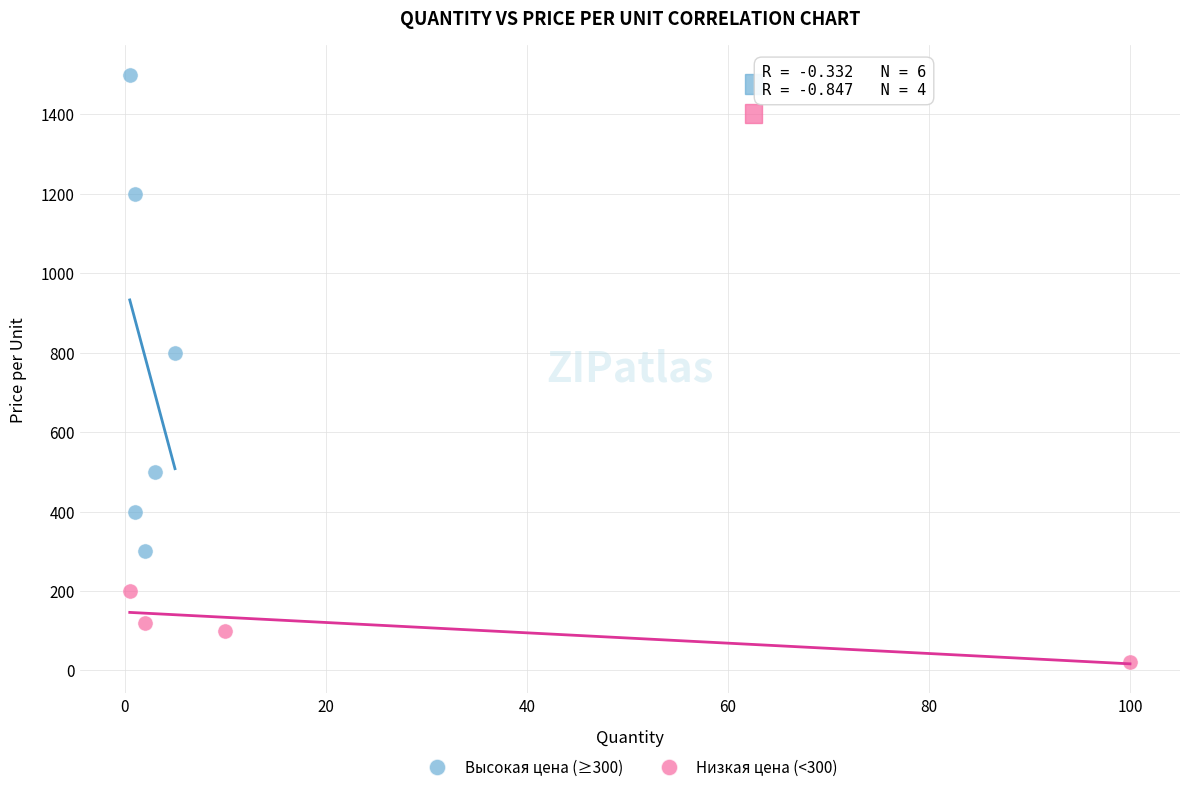

Which series reaches the maximum Y coordinate?

Высокая цена (≥300)